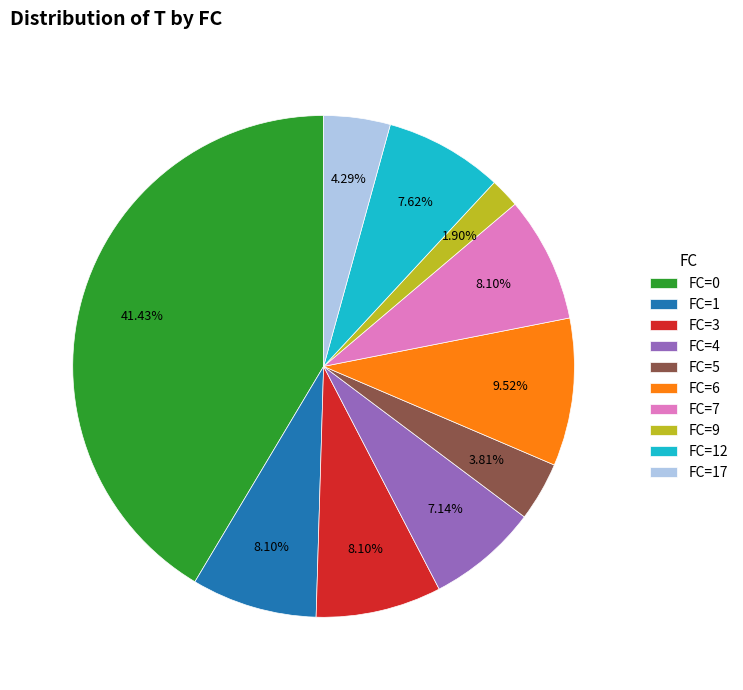

Is there a majority slice in this chart?

No